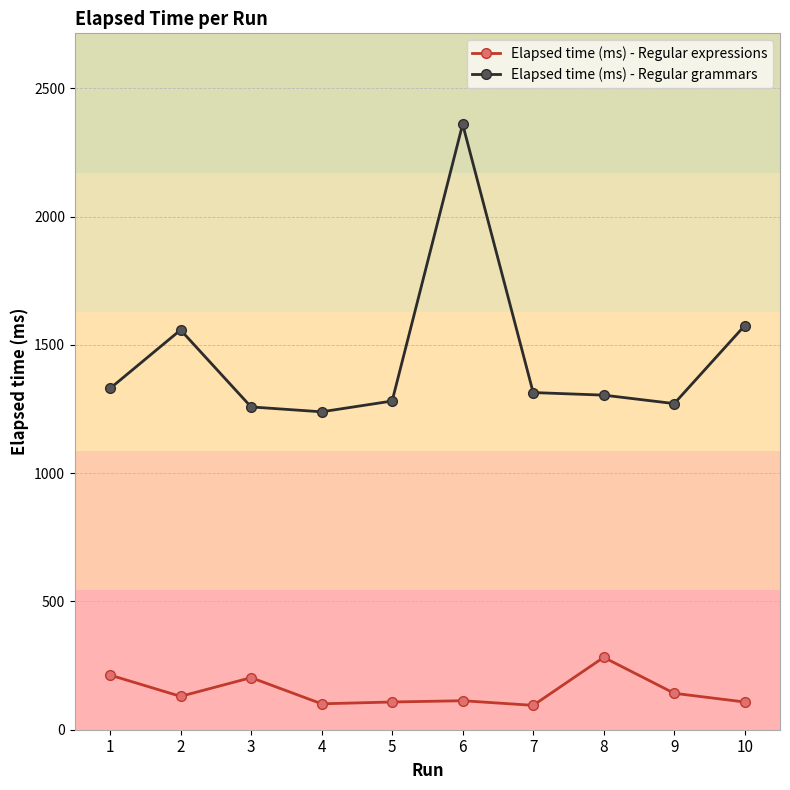

Where is the first local minimum for Elapsed time (ms) - Regular expressions?

2